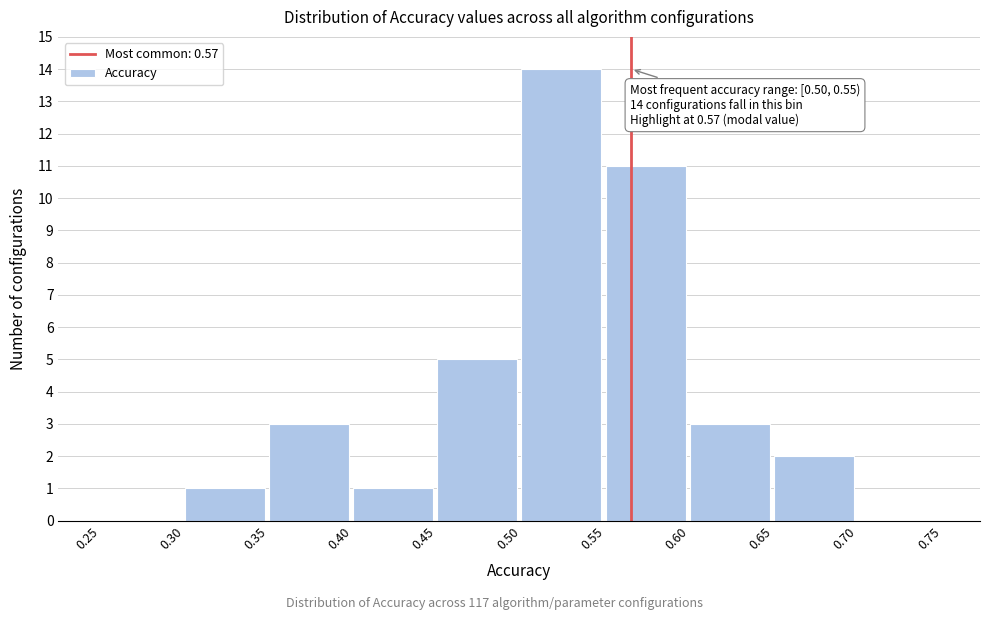

Over which range of the x-axis is the bar tallest?

0.50 to 0.55